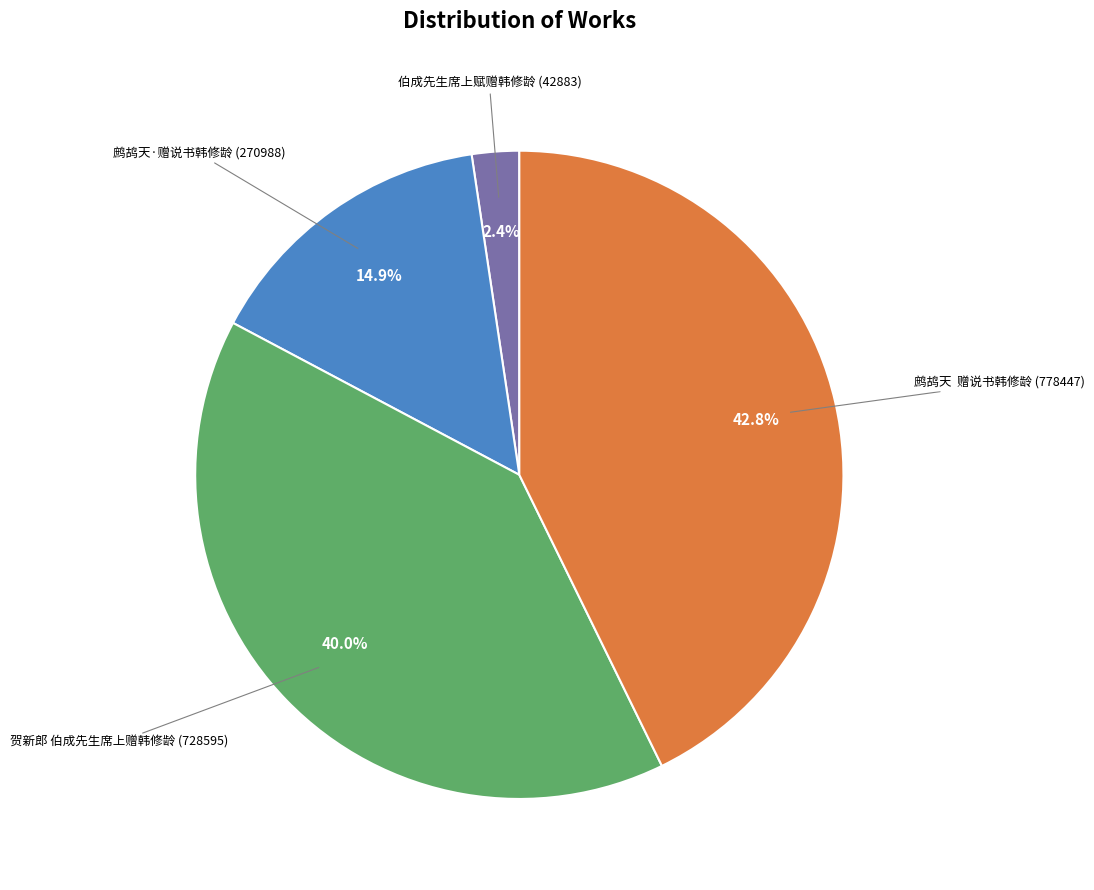

How many slices are in this pie chart?

4